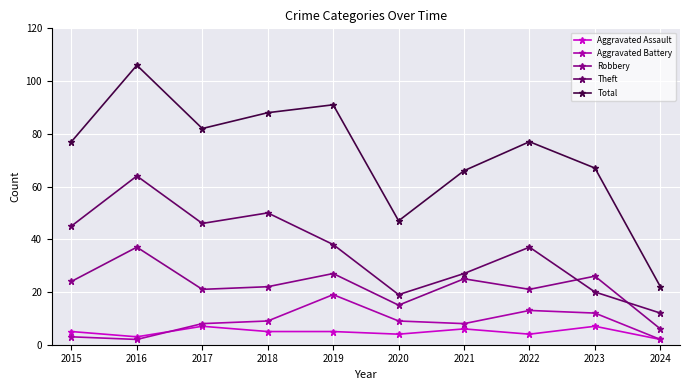

True or false: Total and Aggravated Battery cross at least once.

False